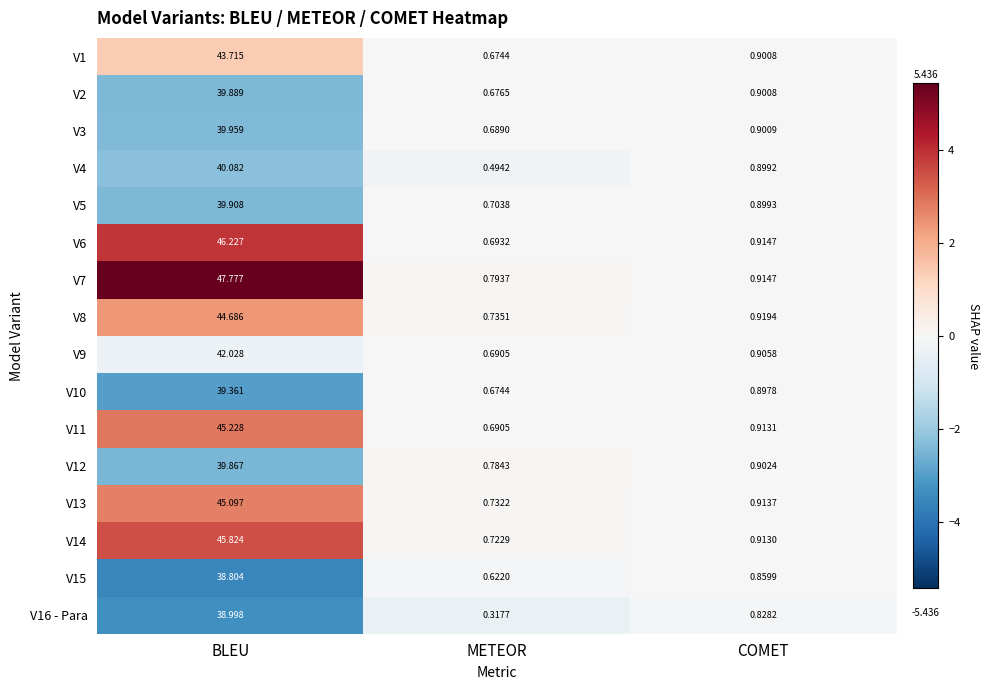

What is the spread (max minus min) of values at BLEU?

9.0